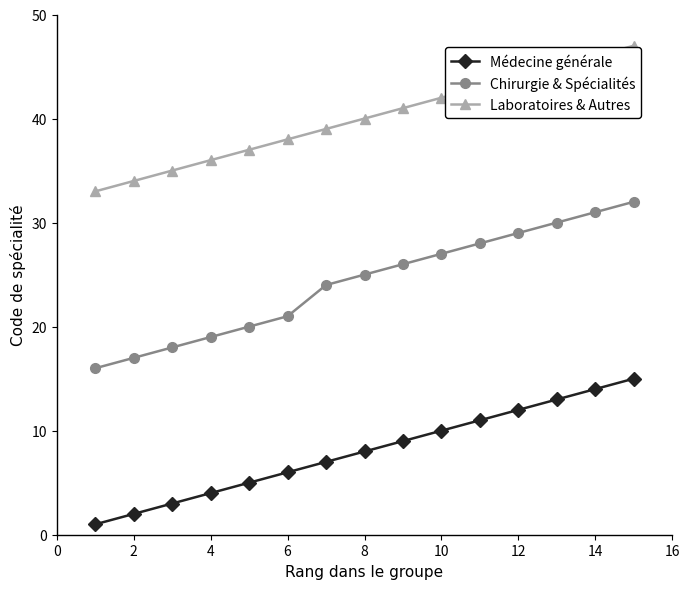

At how many categories does at least one series exceed 23?

15